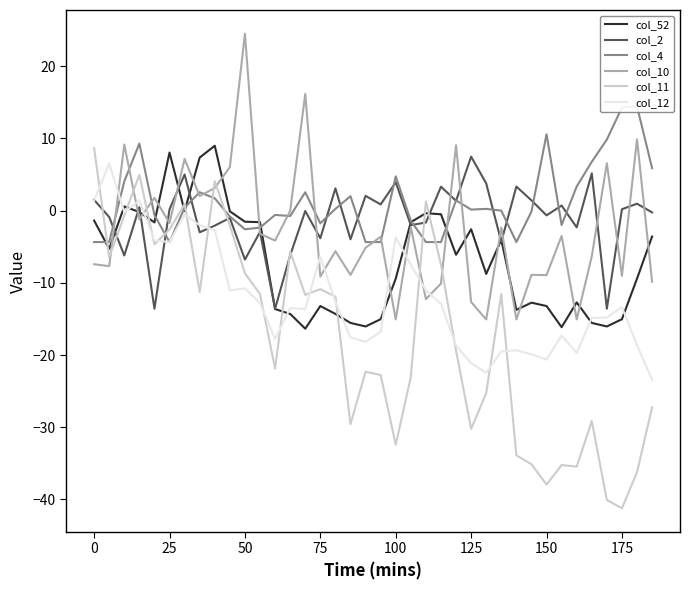

What are all the series names shown in the legend?

col_52, col_2, col_4, col_10, col_11, col_12